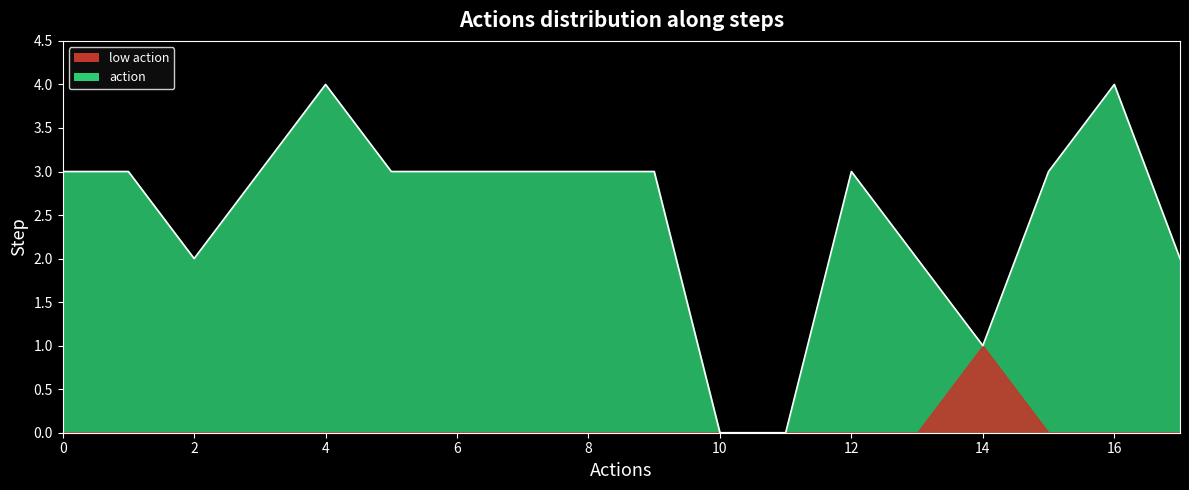

How many values are between 2 and 3?

13